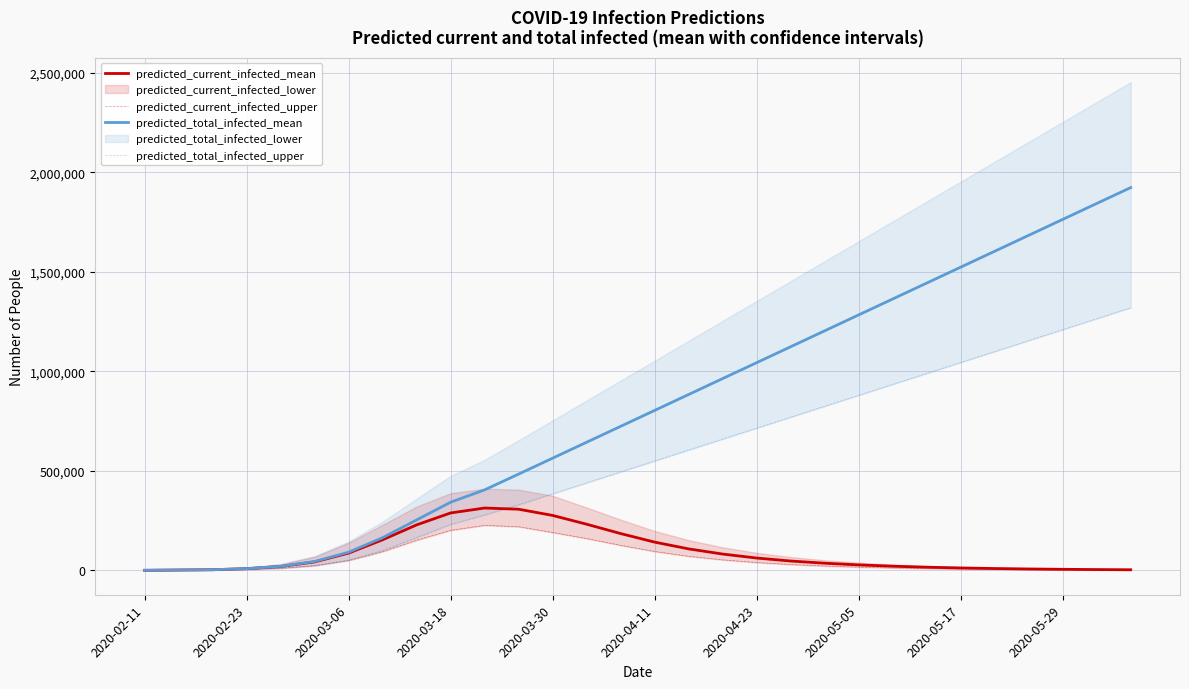

Is the value of predicted_current_infected_mean at 2020-03-30 greater than the value of predicted_total_infected_mean at 2020-04-11?

No